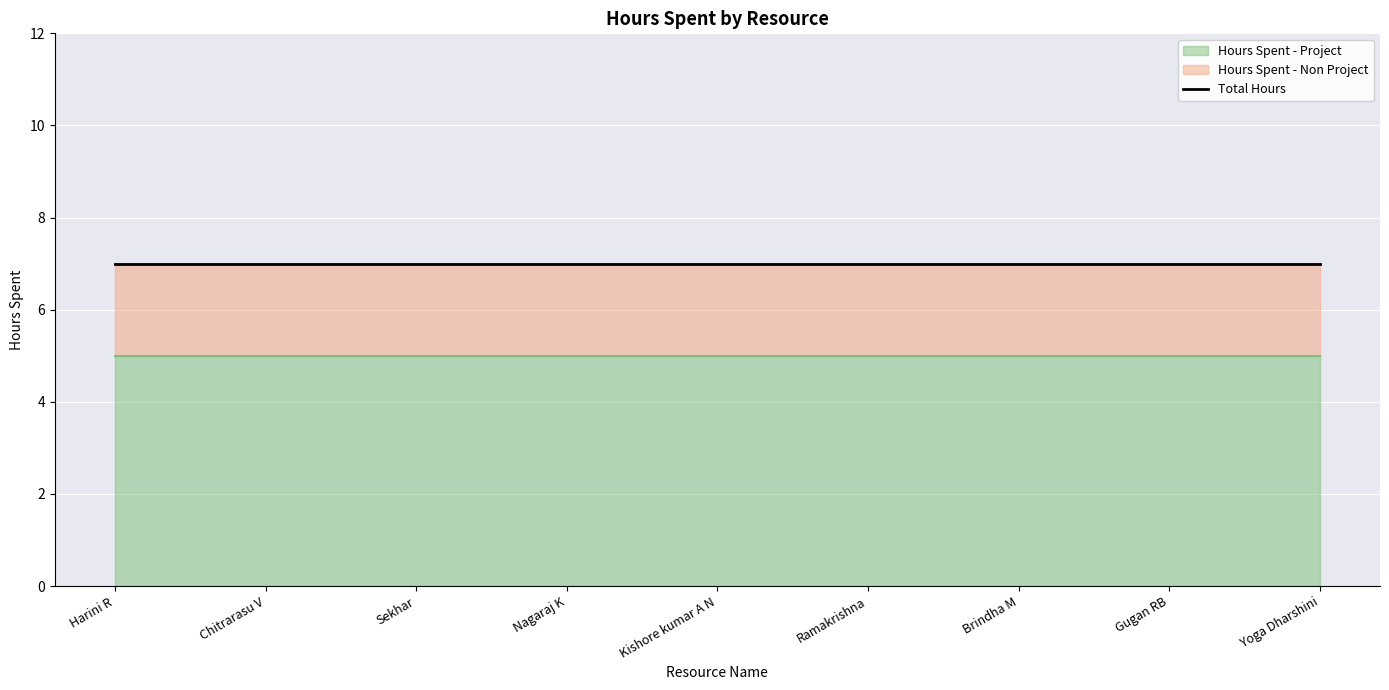

At how many categories does at least one series exceed 2?

9